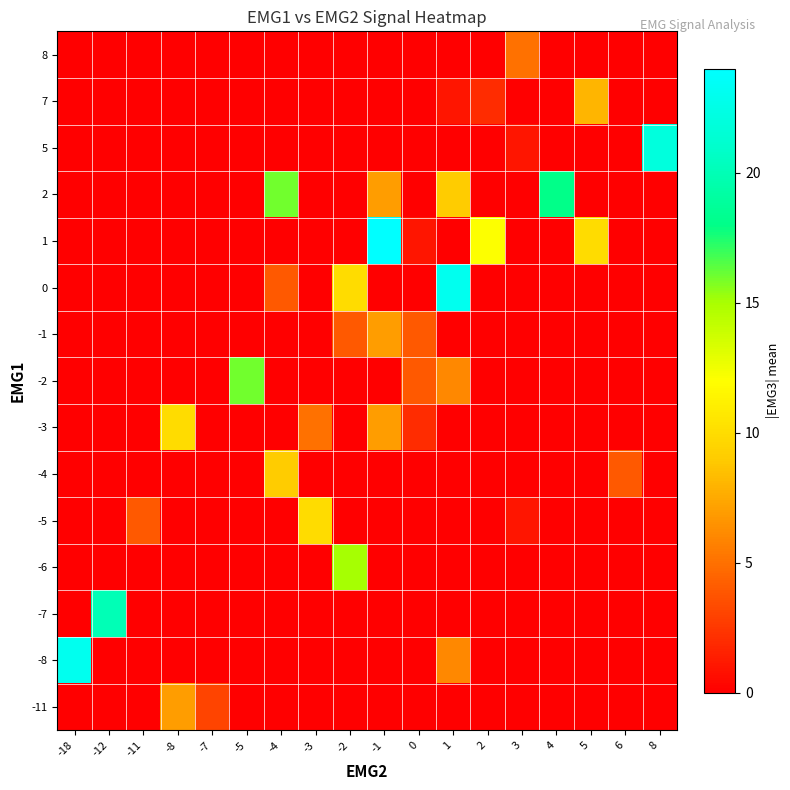

Reading left to right, what are all the values shown in this chart?

-11: -18=0	-12=0	-11=0	-8=7	-7=3	-5=0	-4=0	-3=0	-2=0	-1=0	0=0	1=0	2=0	3=0	4=0	5=0	6=0	8=0
-8: -18=23	-12=0	-11=0	-8=0	-7=0	-5=0	-4=0	-3=0	-2=0	-1=0	0=0	1=6	2=0	3=0	4=0	5=0	6=0	8=0
-7: -18=0	-12=20	-11=0	-8=0	-7=0	-5=0	-4=0	-3=0	-2=0	-1=0	0=0	1=0	2=0	3=0	4=0	5=0	6=0	8=0
-6: -18=0	-12=0	-11=0	-8=0	-7=0	-5=0	-4=0	-3=0	-2=15	-1=0	0=0	1=0	2=0	3=0	4=0	5=0	6=0	8=0
-5: -18=0	-12=0	-11=4	-8=0	-7=0	-5=0	-4=0	-3=10	-2=0	-1=0	0=0	1=0	2=0	3=1	4=0	5=0	6=0	8=0
-4: -18=0	-12=0	-11=0	-8=0	-7=0	-5=0	-4=9	-3=0	-2=0	-1=0	0=0	1=0	2=0	3=0	4=0	5=0	6=4	8=0
-3: -18=0	-12=0	-11=0	-8=10	-7=0	-5=0	-4=0	-3=5	-2=0	-1=7	0=2	1=0	2=0	3=0	4=0	5=0	6=0	8=0
-2: -18=0	-12=0	-11=0	-8=0	-7=0	-5=16	-4=0	-3=0	-2=0	-1=0	0=4	1=6	2=0	3=0	4=0	5=0	6=0	8=0
-1: -18=0	-12=0	-11=0	-8=0	-7=0	-5=0	-4=0	-3=0	-2=4	-1=7	0=4	1=0	2=0	3=0	4=0	5=0	6=0	8=0
0: -18=0	-12=0	-11=0	-8=0	-7=0	-5=0	-4=4	-3=0	-2=10	-1=0	0=0	1=23	2=0	3=0	4=0	5=0	6=0	8=0
1: -18=0	-12=0	-11=0	-8=0	-7=0	-5=0	-4=0	-3=0	-2=0	-1=24	0=1	1=0	2=12	3=0	4=0	5=10	6=0	8=0
2: -18=0	-12=0	-11=0	-8=0	-7=0	-5=0	-4=16	-3=0	-2=0	-1=7	0=0	1=9	2=0	3=0	4=18	5=0	6=0	8=0
5: -18=0	-12=0	-11=0	-8=0	-7=0	-5=0	-4=0	-3=0	-2=0	-1=0	0=0	1=0	2=0	3=1	4=0	5=0	6=0	8=22
7: -18=0	-12=0	-11=0	-8=0	-7=0	-5=0	-4=0	-3=0	-2=0	-1=0	0=0	1=1	2=2	3=0	4=0	5=8	6=0	8=0
8: -18=0	-12=0	-11=0	-8=0	-7=0	-5=0	-4=0	-3=0	-2=0	-1=0	0=0	1=0	2=0	3=5	4=0	5=0	6=0	8=0